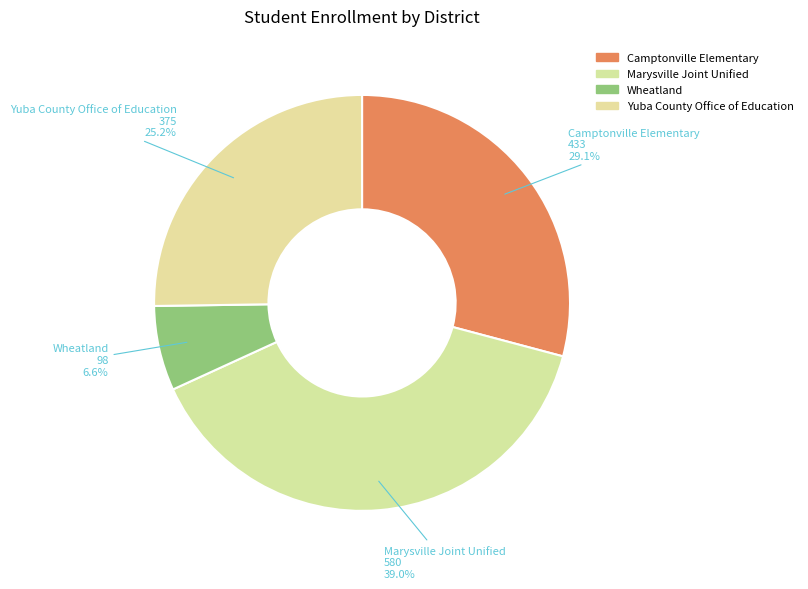

How many segments does this pie chart have?

4